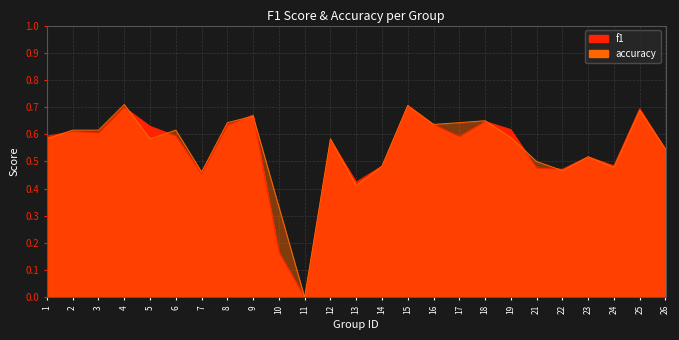

Reading left to right, transcribe all the data shown in this chart.

f1: 1=0.6	2=0.6	3=0.6	4=0.7	5=0.6	6=0.6	7=0.5	8=0.6	9=0.7	10=0.2	11=0.0	12=0.6	13=0.4	14=0.5	15=0.7	16=0.6	17=0.6	18=0.6	19=0.6	21=0.5	22=0.5	23=0.5	24=0.5	25=0.7	26=0.5
accuracy: 1=0.6	2=0.6	3=0.6	4=0.7	5=0.6	6=0.6	7=0.5	8=0.6	9=0.7	10=0.3	11=0.0	12=0.6	13=0.4	14=0.5	15=0.7	16=0.6	17=0.6	18=0.7	19=0.6	21=0.5	22=0.5	23=0.5	24=0.5	25=0.7	26=0.5